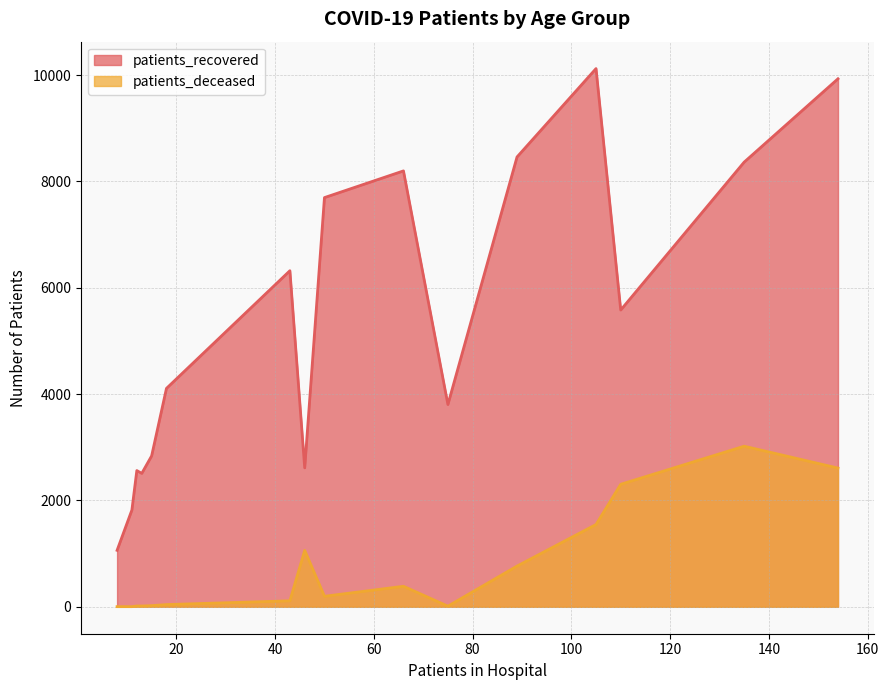

True or false: patients_recovered and patients_deceased cross at least once.

False